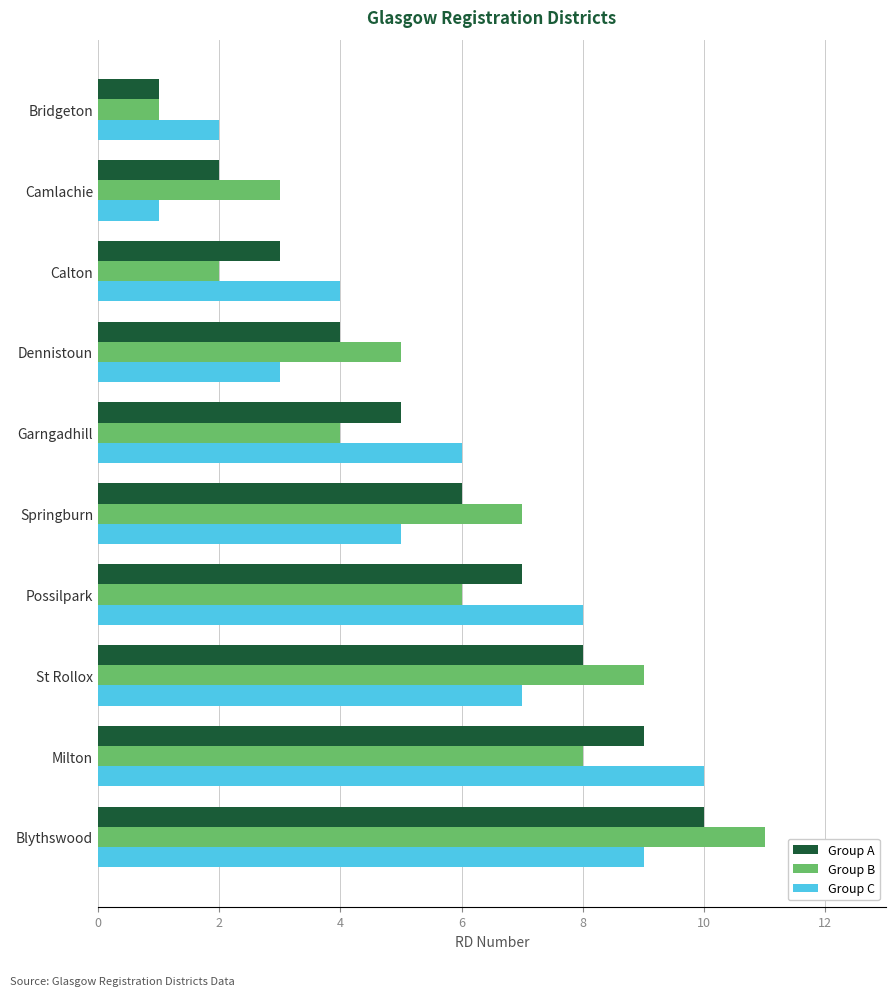

Between Camlachie and Calton, which series saw the biggest shift?

Group C